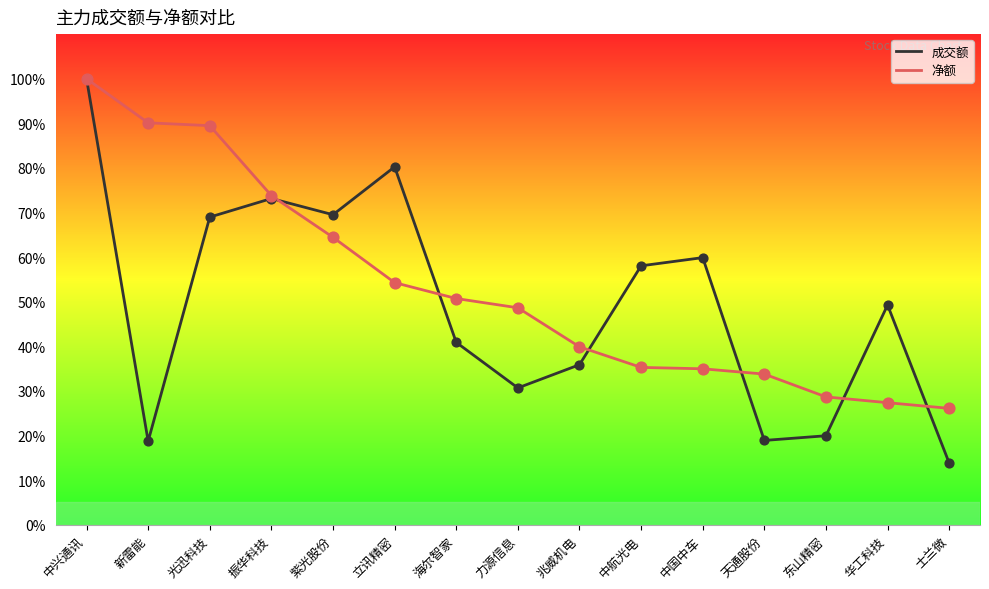

What is the total value across all series at 振华科技?

1.5